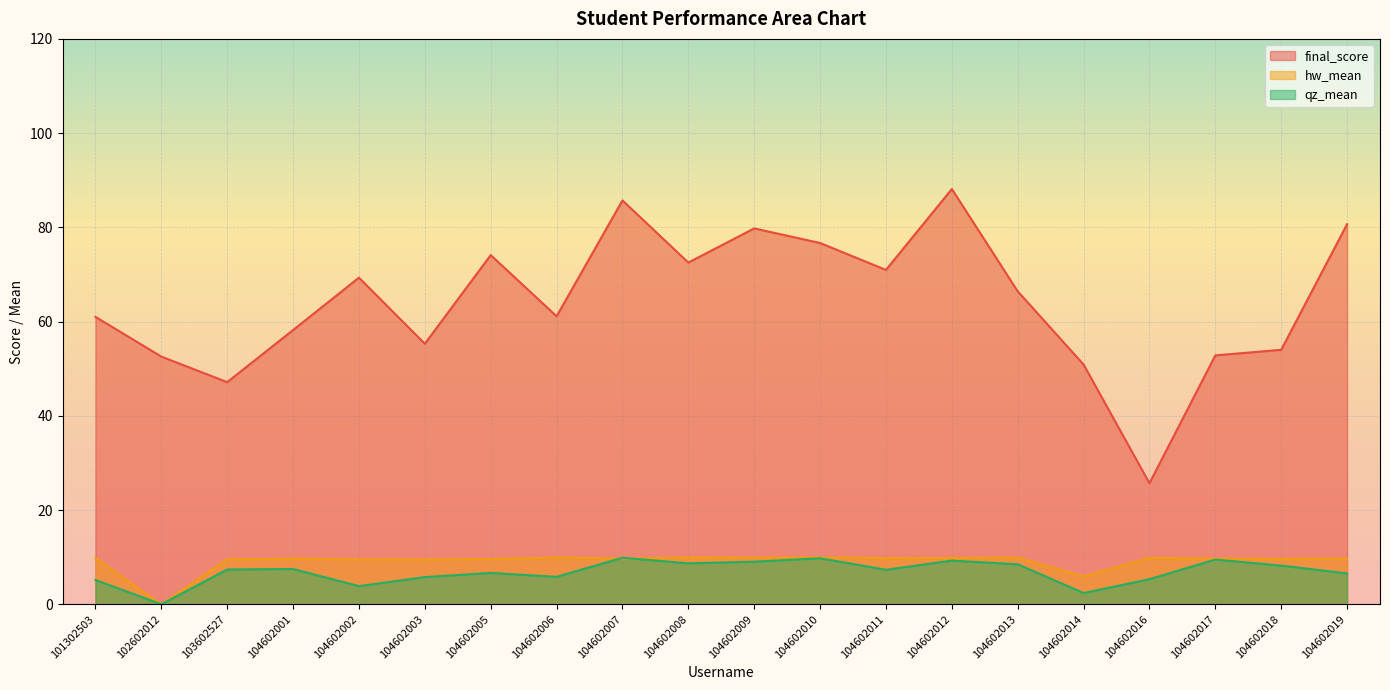

List the labels in order of qz_mean value, smallest first.

102602012, 104602014, 104602002, 101302503, 104602016, 104602003, 104602006, 104602019, 104602005, 104602011, 103602527, 104602001, 104602018, 104602013, 104602008, 104602009, 104602012, 104602017, 104602010, 104602007